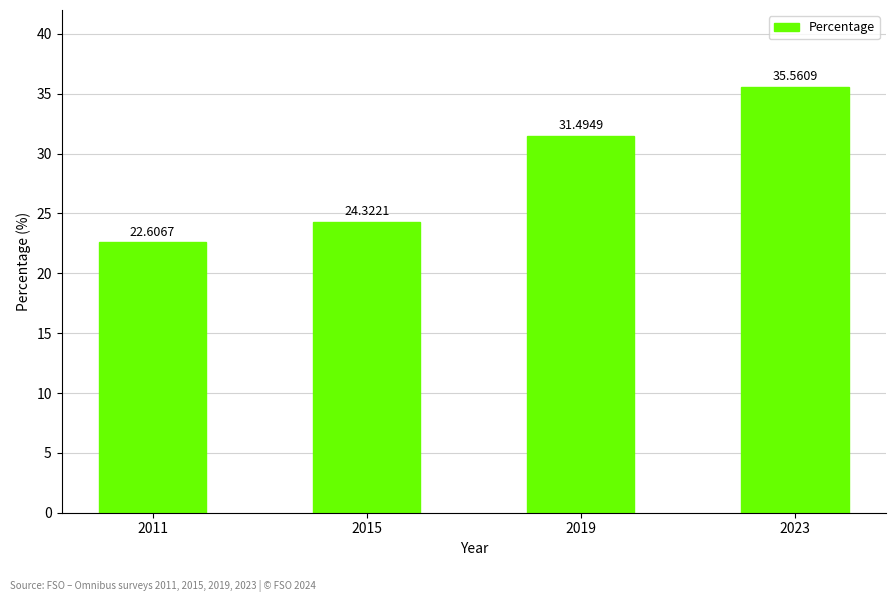

What is the value of the 4th bar from the left?

35.6